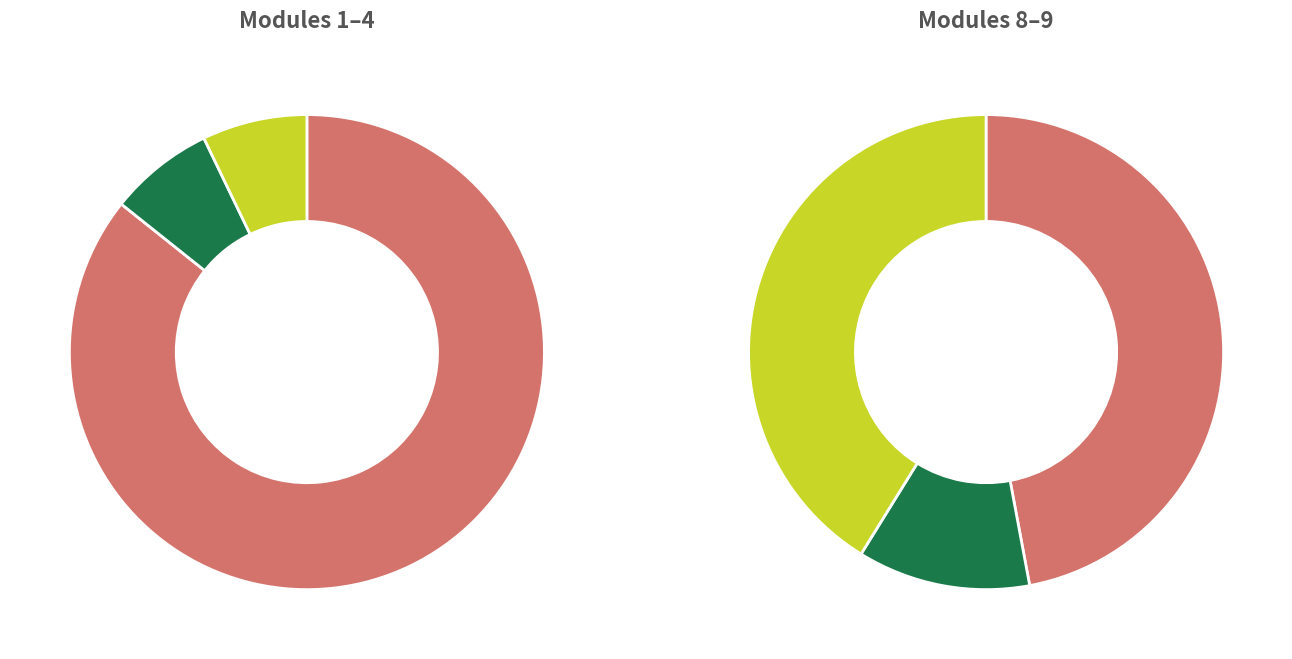

To the nearest percent, what is the average slice percentage?

17%